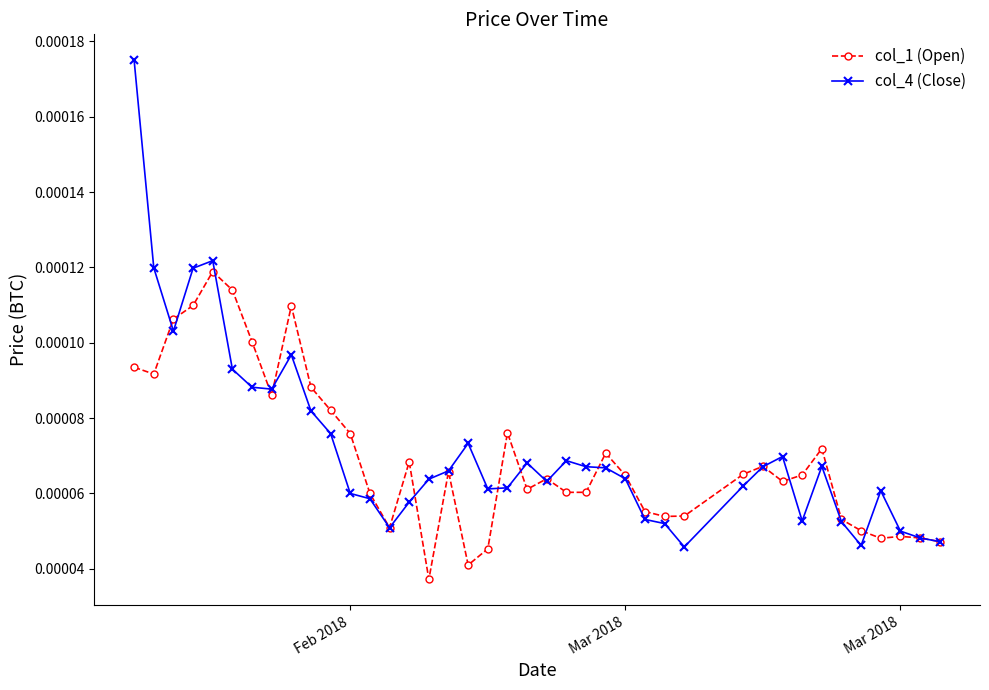

Which series has the widest spread of values?

col_4 (Close)